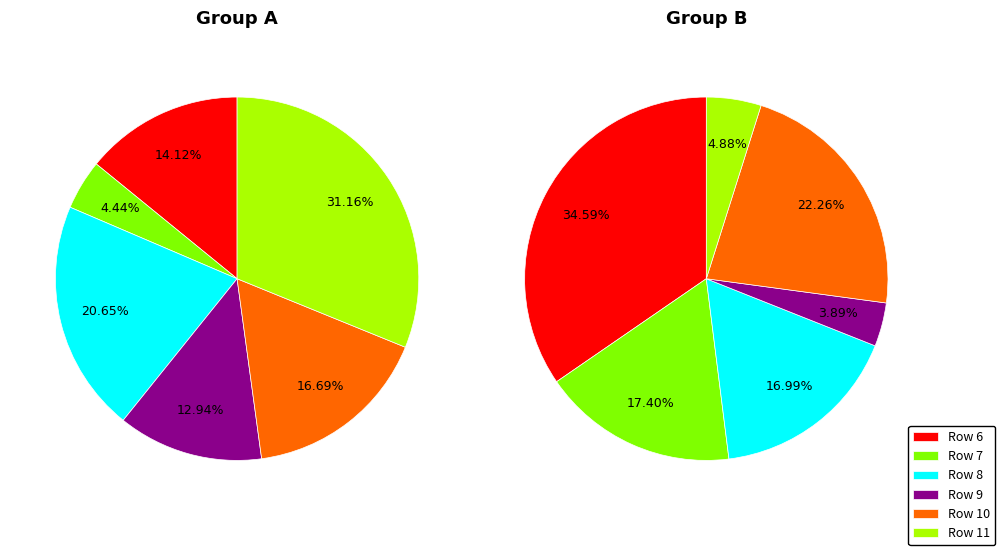

How many segments does this pie chart have?

12